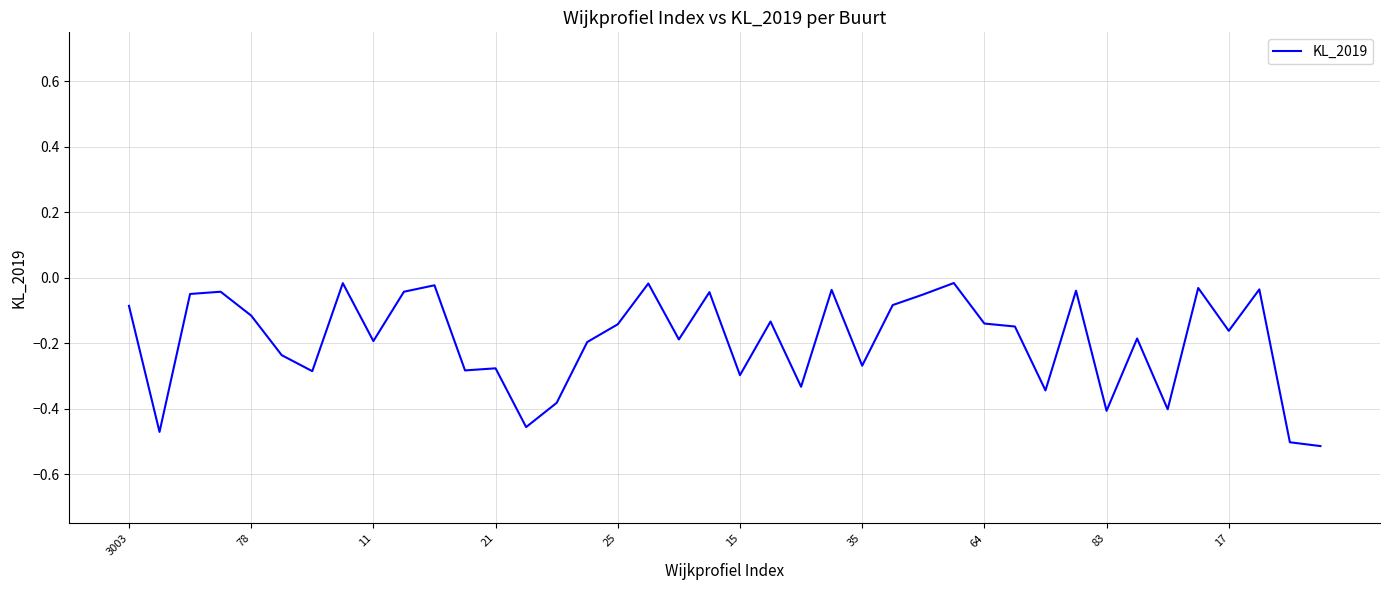

What is the difference between the maximum and minimum values?

0.5